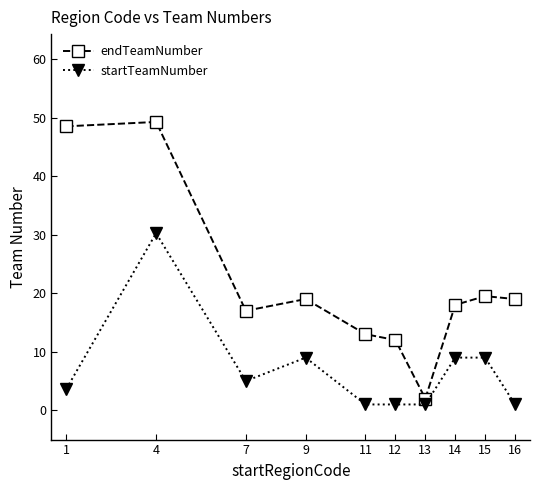

The endTeamNumber series shows 31.7 at 16. True or false?

False